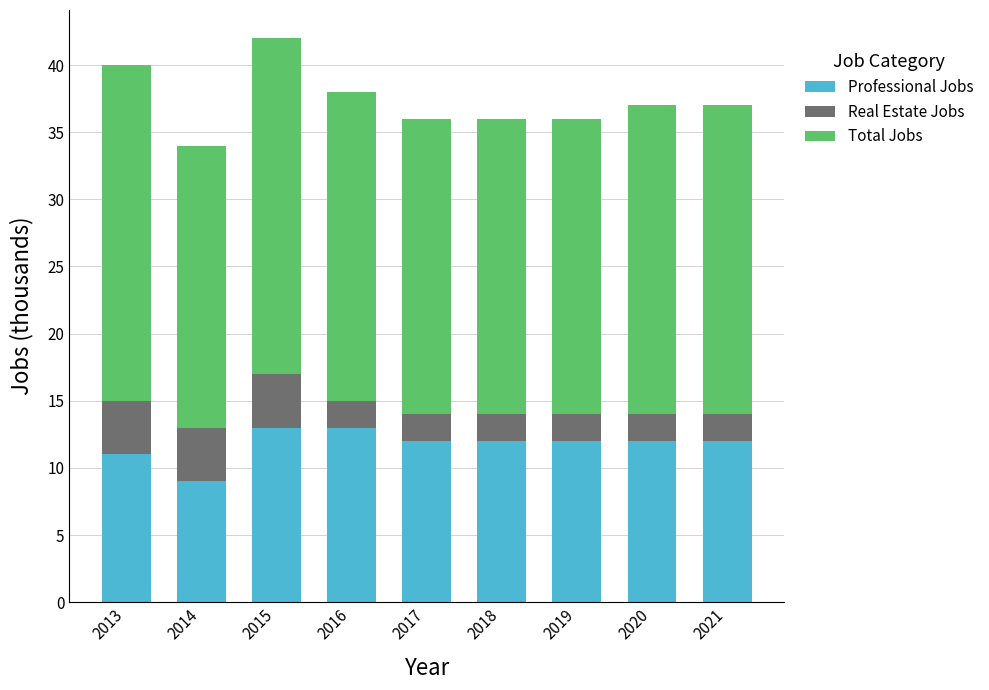

How many data points does each series have?

9